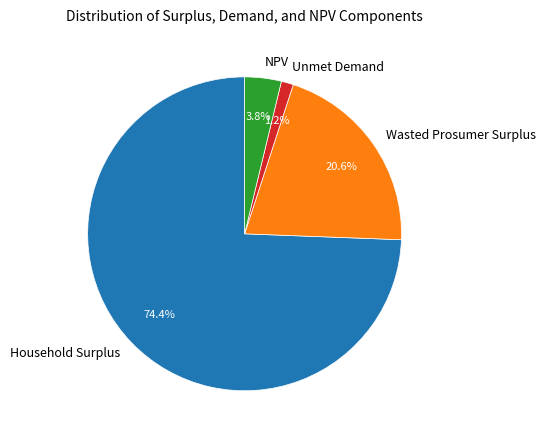

What percentage do NPV and Unmet Demand together represent?

5.0%